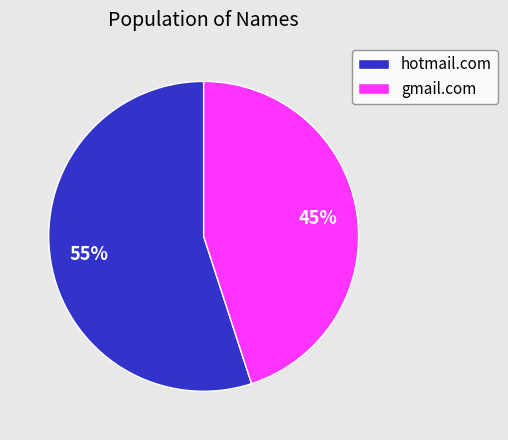

Rank the categories by value from lowest to highest.

gmail.com, hotmail.com